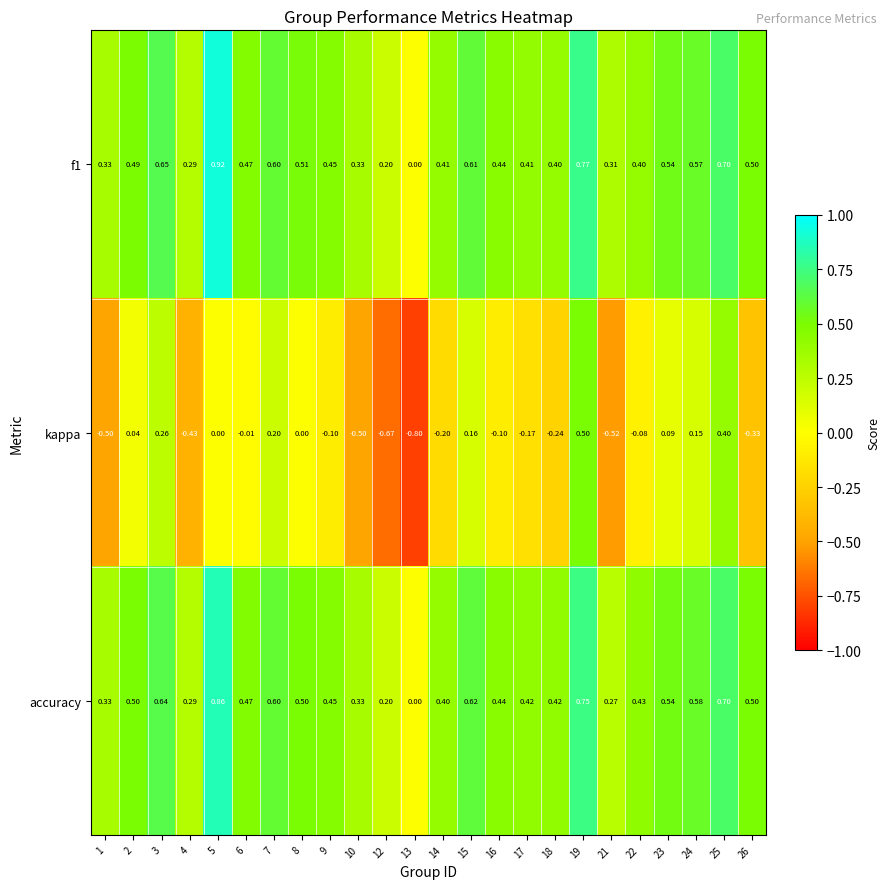

Is the value of f1 at 24 greater than the value of kappa at 25?

Yes